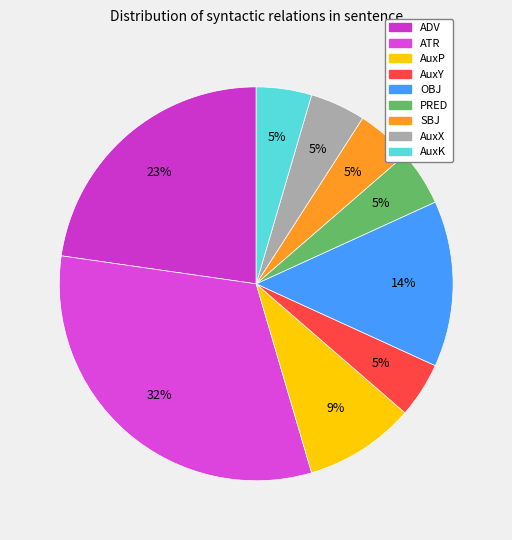

To the nearest percent, what is the combined percentage of SBJ and OBJ?

18%